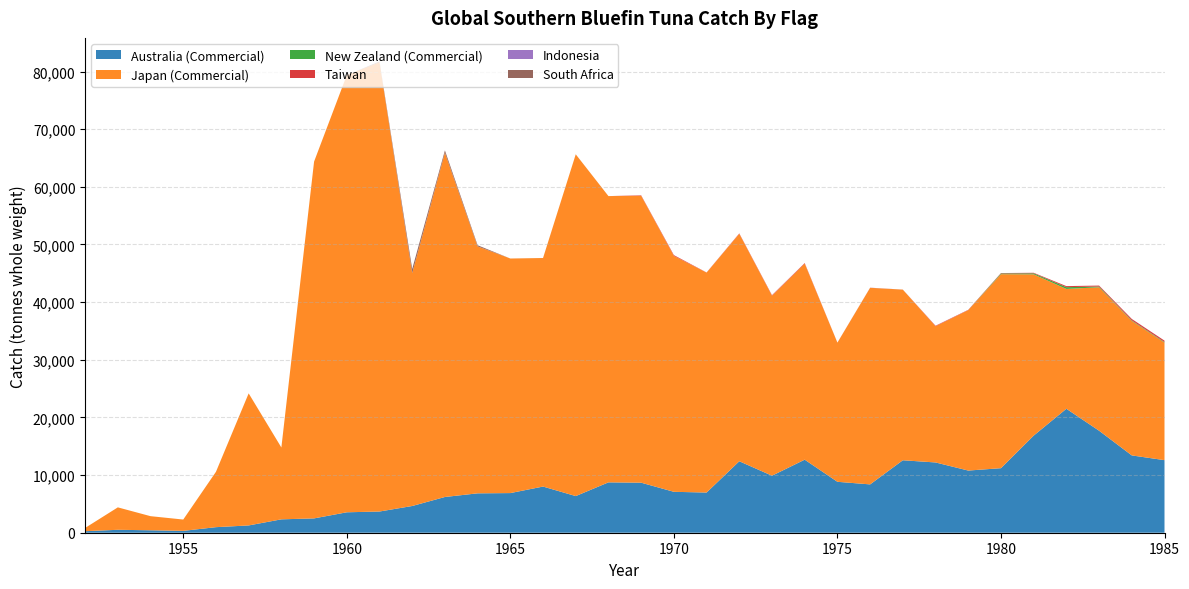

Reading left to right, extract all data points from this chart.

Australia (Commercial): 264.0	509.0	424.0	322.0	964.0	1264.0	2322.0	2486.0	3545.0	3678.0	4636.0	6199.0	6832.0	6876.0	8008.0	6357.0	8737.0	8679.0	7097.0	6969.0	12397.0	9890.0	12672.0	8833.0	8383.0	12569.0	12190.0	10783.0	11195.0	16843.0	21501.0	17695.0	13411.0	12588.6
Japan (Commercial): 565.0	3890.0	2447.0	1964.0	9603.0	22908.0	12462.0	61892.0	75826.0	77927.0	40397.0	59724.0	42838.0	40689.0	39644.0	59281.0	49657.0	49769.0	40929.0	38149.0	39458.0	31225.0	34005.0	24134.0	34099.0	29600.0	23632.0	27828.0	33653.0	27981.0	20789.0	24881.0	23328.0	20396.0
New Zealand (Commercial): 0.0	0.0	0.0	0.0	0.0	0.0	0.0	0.0	0.0	0.0	0.0	0.0	0.0	0.0	0.0	0.0	0.0	0.0	0.0	0.0	0.0	0.0	0.0	0.0	0.0	0.0	0.0	0.0	130.0	173.0	305.0	132.0	93.0	94.0
Taiwan: 0.0	0.0	0.0	0.0	0.0	0.0	0.0	0.0	0.0	0.0	0.0	0.0	0.0	0.0	0.0	0.0	0.0	80.0	130.0	30.0	70.0	90.0	100.0	15.0	15.0	5.0	80.0	53.0	64.0	92.0	182.0	161.0	244.0	241.0
Indonesia: 0.0	0.0	0.0	0.0	0.0	0.0	0.0	0.0	0.0	0.0	0.0	0.0	0.0	0.0	0.0	0.0	0.0	0.0	0.0	0.0	0.0	0.0	0.0	0.0	12.0	4.0	6.0	5.0	5.0	1.0	2.0	5.0	11.0	3.0
South Africa: 0.0	0.0	0.0	0.0	0.0	0.0	0.0	0.0	0.0	144.7	723.8	398.2	196.9	2.0	4.2	5.3	0.0	0.0	0.0	0.0	0.0	0.0	0.0	0.0	0.0	0.0	0.0	0.0	0.0	0.0	0.0	0.0	0.0	0.0